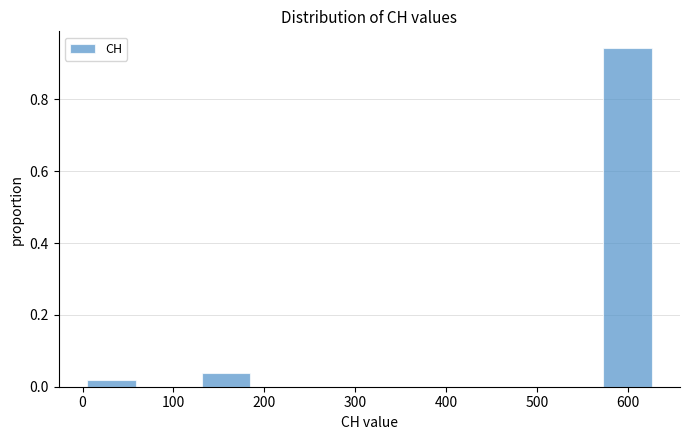

Reading left to right, transcribe this chart: for each bar, give the range it covers on the x-axis and its height. Neither the bar edges nor the heights are printed on the chart, so give them approximately, as read against the axes.

0 to 60: under 0.02
60 to 130: 0
130 to 190: 0.04
190 to 250: 0
250 to 320: 0
320 to 380: 0
380 to 440: 0
440 to 500: 0
500 to 570: 0
570 to 630: 0.94